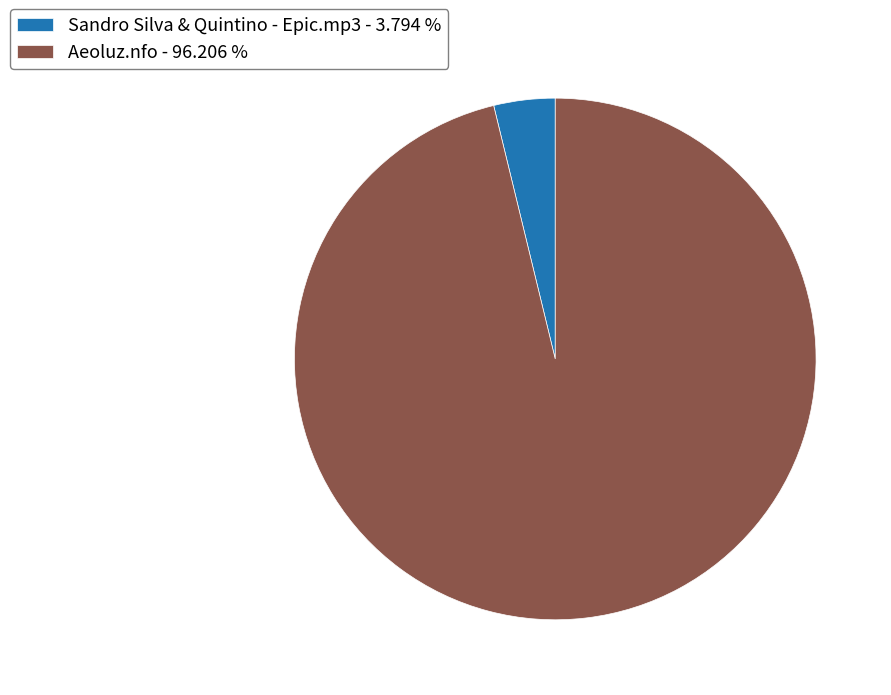

Is the sum of Aeoluz.nfo - 96.206 % and Sandro Silva & Quintino - Epic.mp3 - 3.794 % greater than half?

Yes